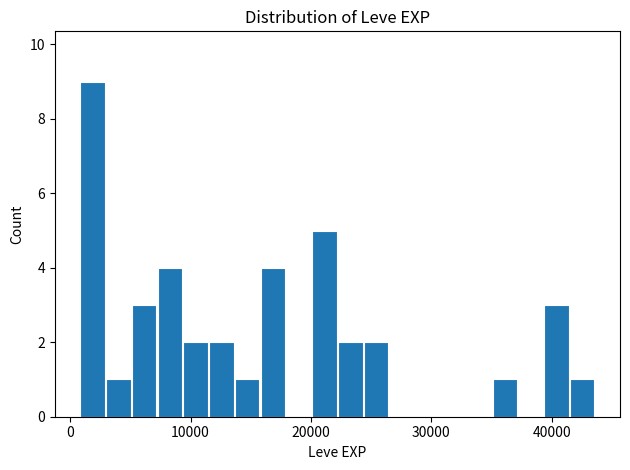

Around what value on the x-axis is the tallest bar? Give the approximate position of its centre, as read against the axis.

2000